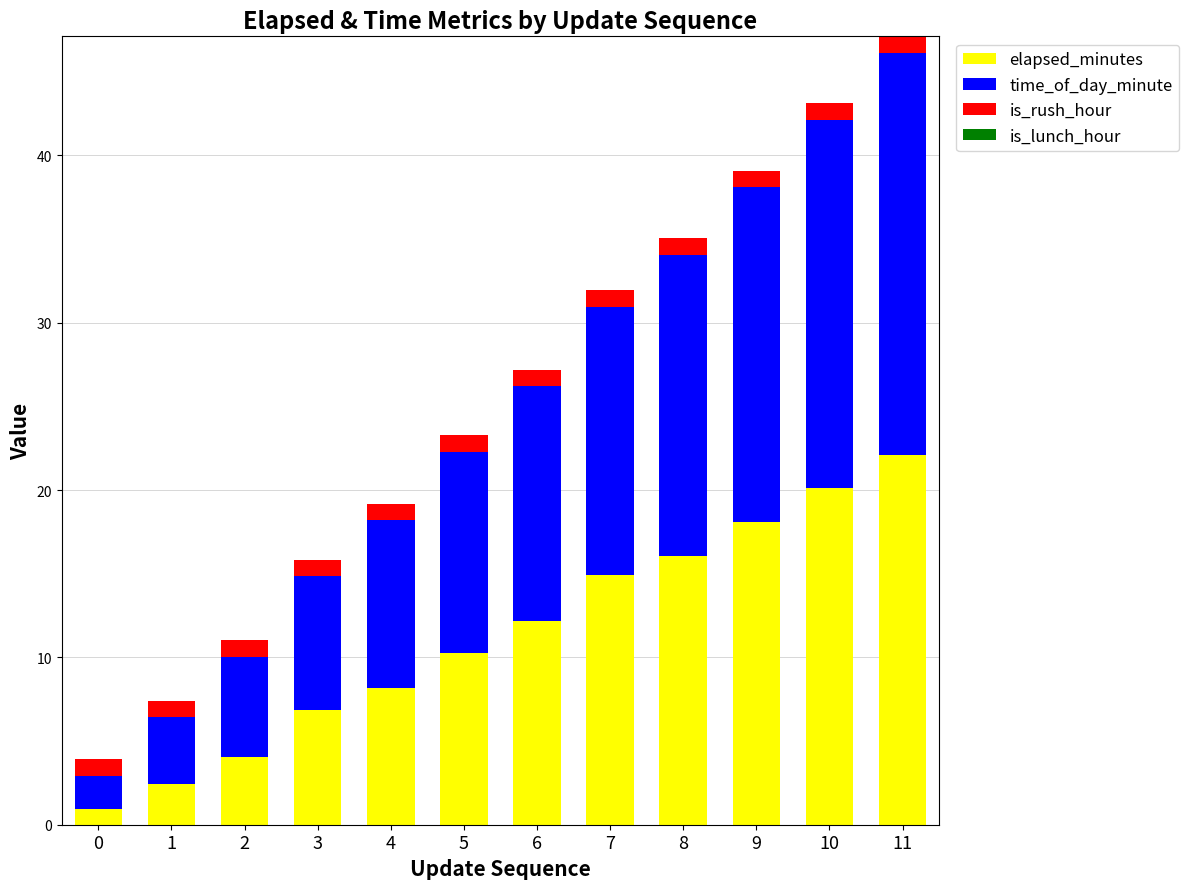

The elapsed_minutes series shows 20.1 at 10. True or false?

True